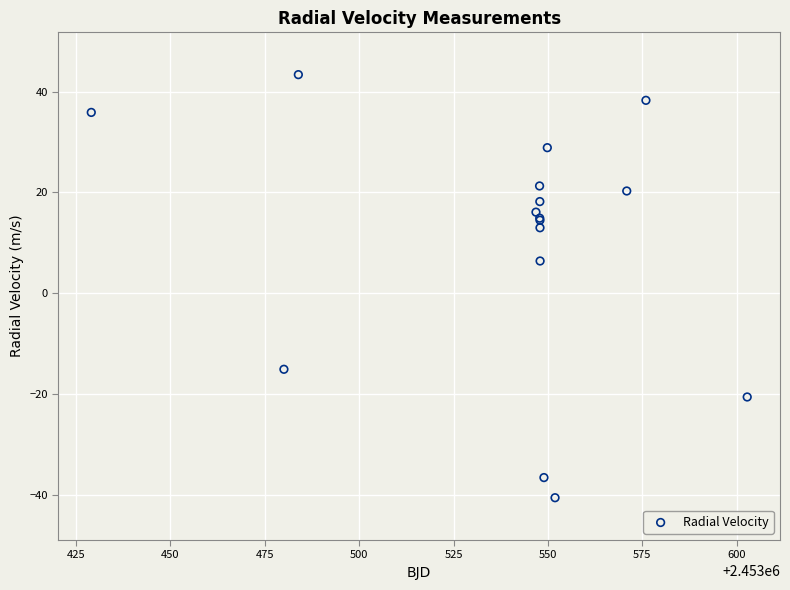

What Y value in the scatter plot is closest to 1?

6.4